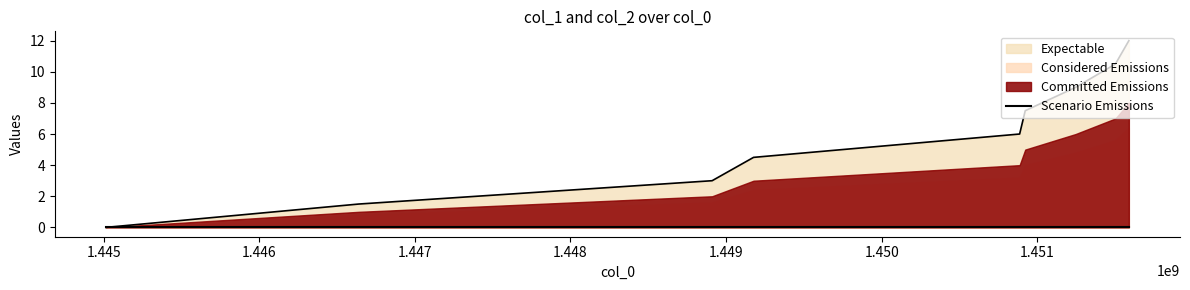

At which label is the value closest to 6?

1450886711